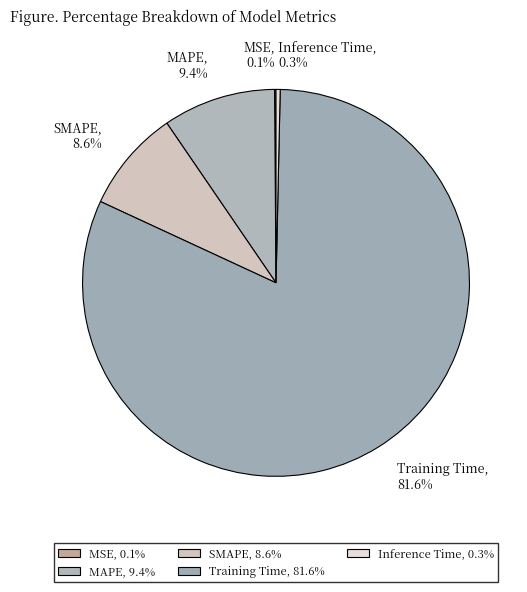

What percentage is NOT represented by MAPE?

90.6%